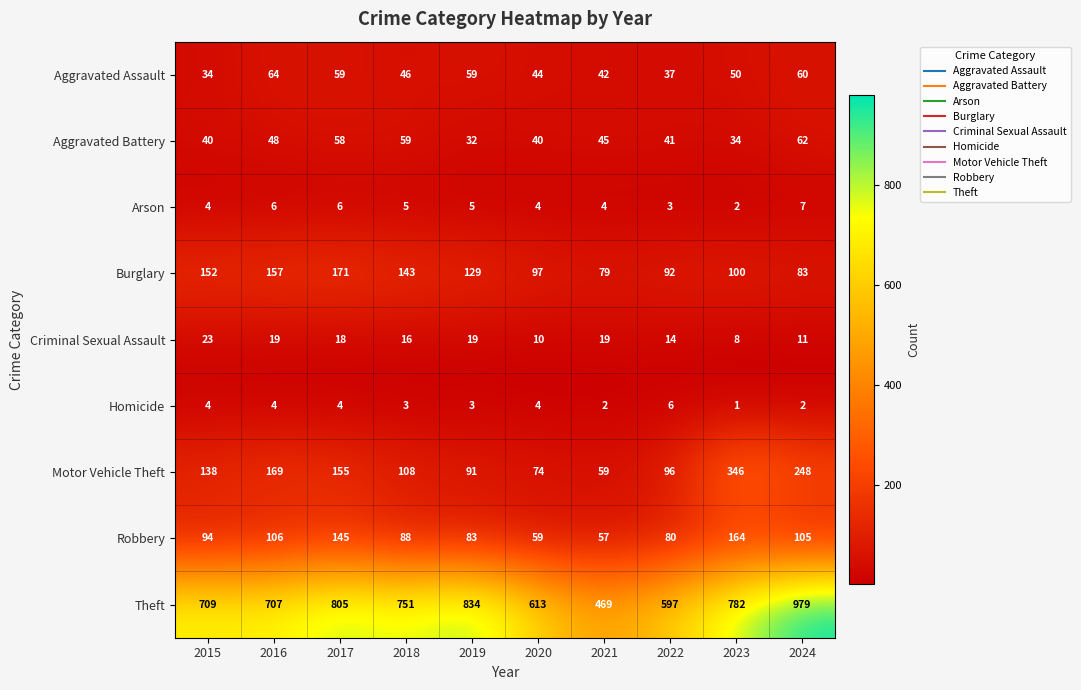

Which label corresponds to the largest value in the chart?

2024